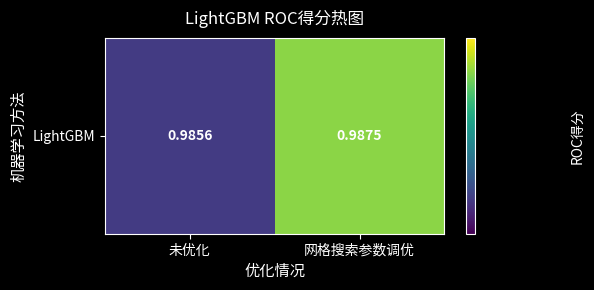

Count the values in the range 0 to 1.

2